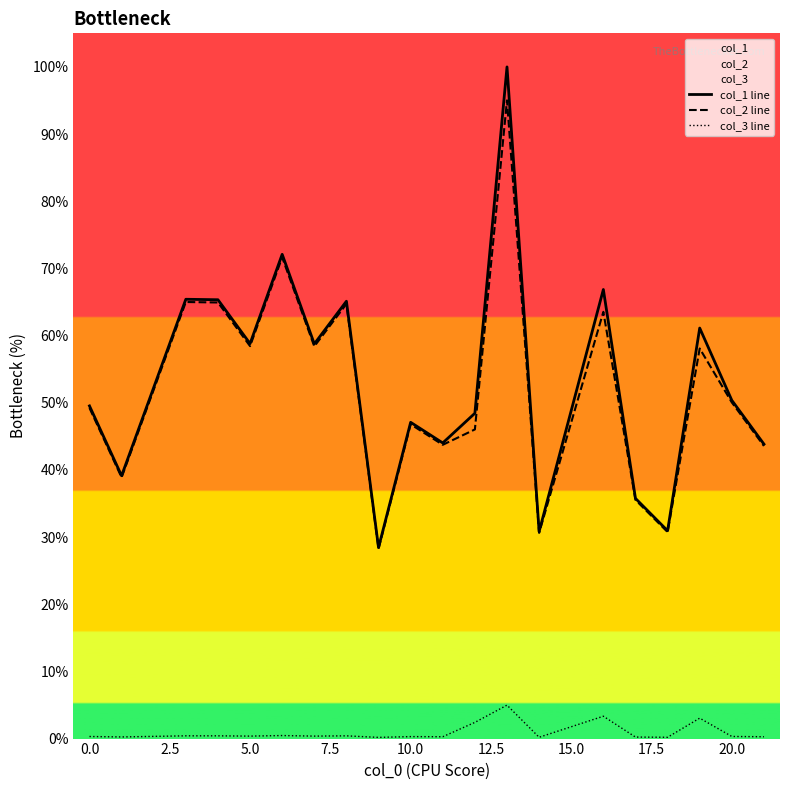

The col_3 line series shows 0.3 at 20.0. True or false?

True